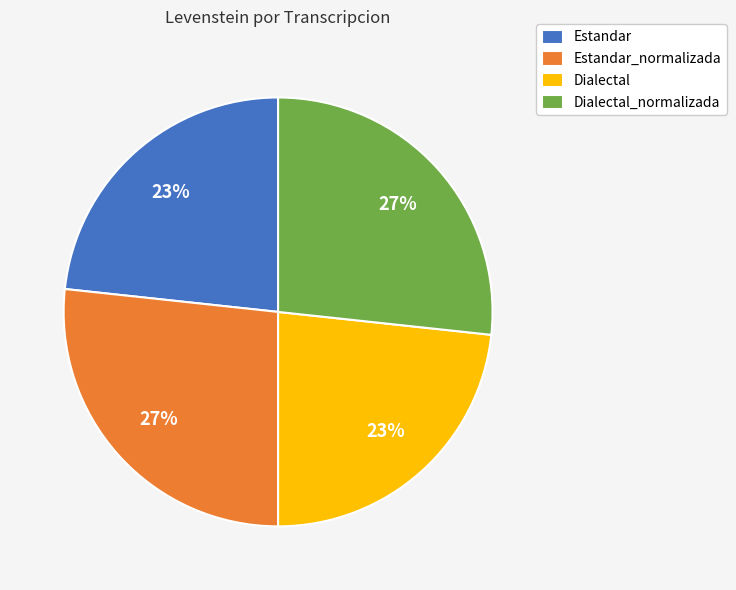

The Estandar_normalizada slice represents 12% of the pie. True or false?

False